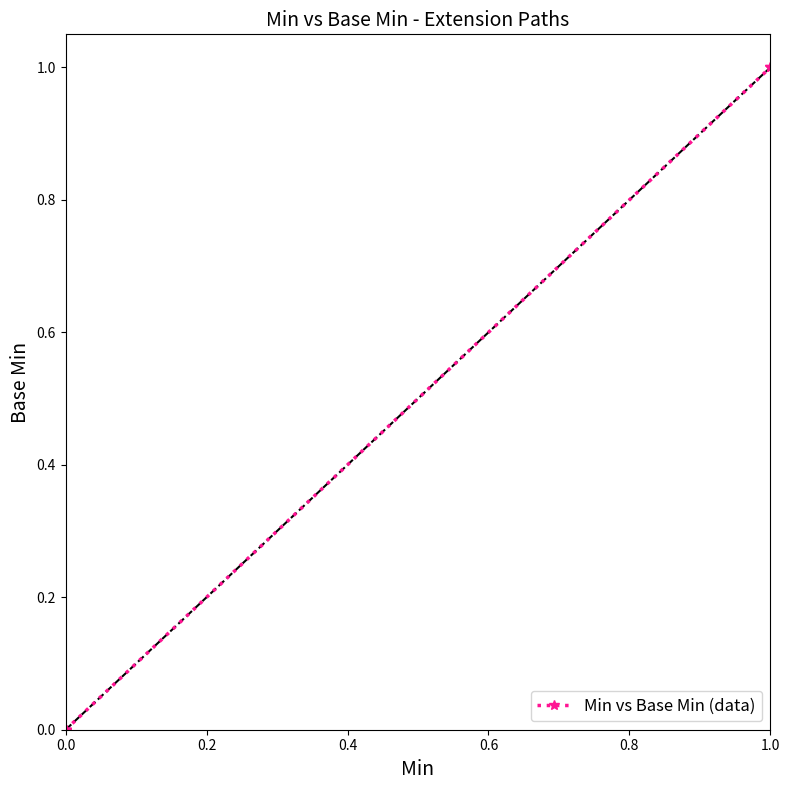

What is the label of the 4th point from the left?

0.6